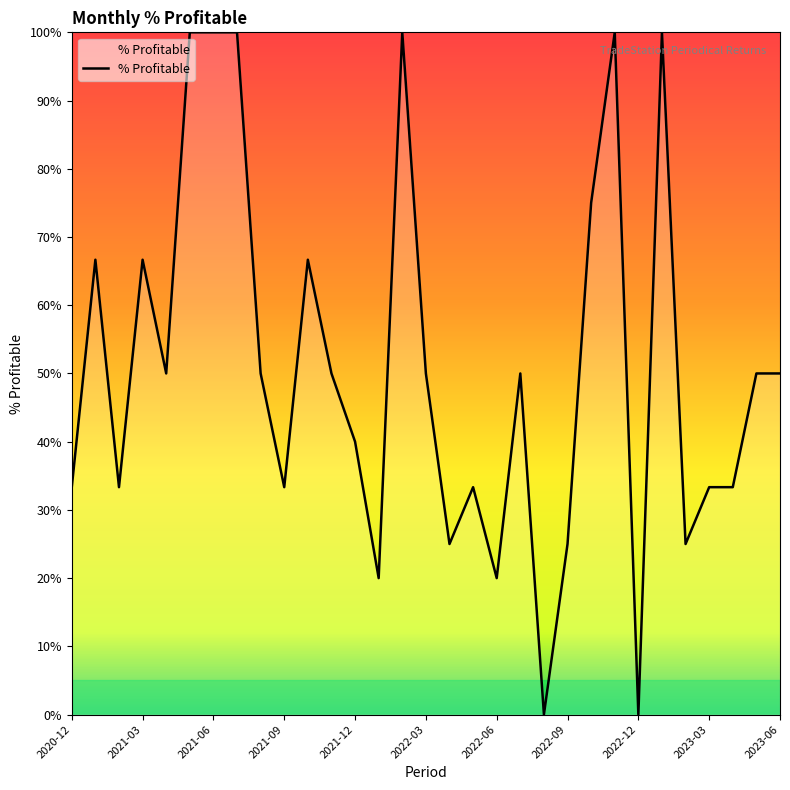

Rank the categories by value from lowest to highest.

20, 24, 13, 18, 16, 21, 26, 2020-12, 2021-06, 2023-03, 17, 27, 28, 12, 2021-12, 2022-12, 11, 15, 19, 29, 30, 2021-03, 2021-09, 2023-06, 22, 2022-03, 2022-06, 2022-09, 14, 23, 25